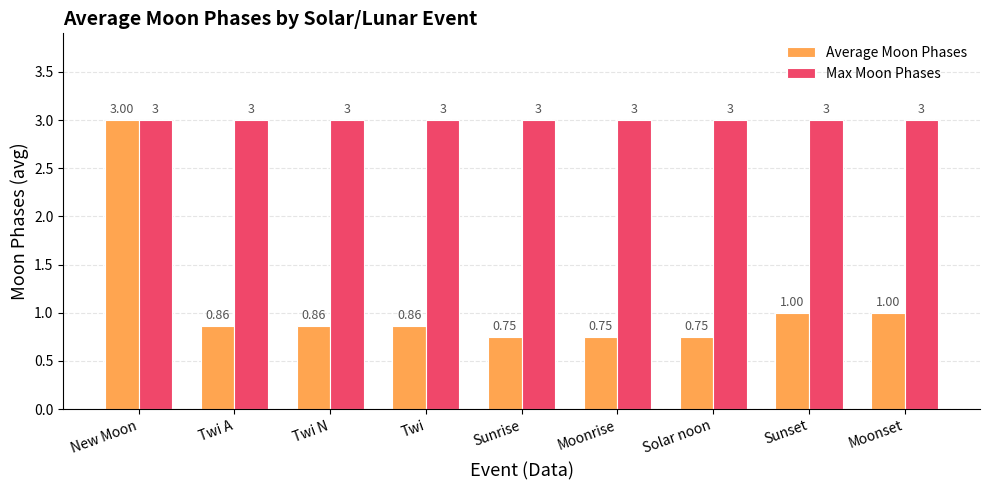

Rank the series by their average value, from highest to lowest.

Max Moon Phases, Average Moon Phases